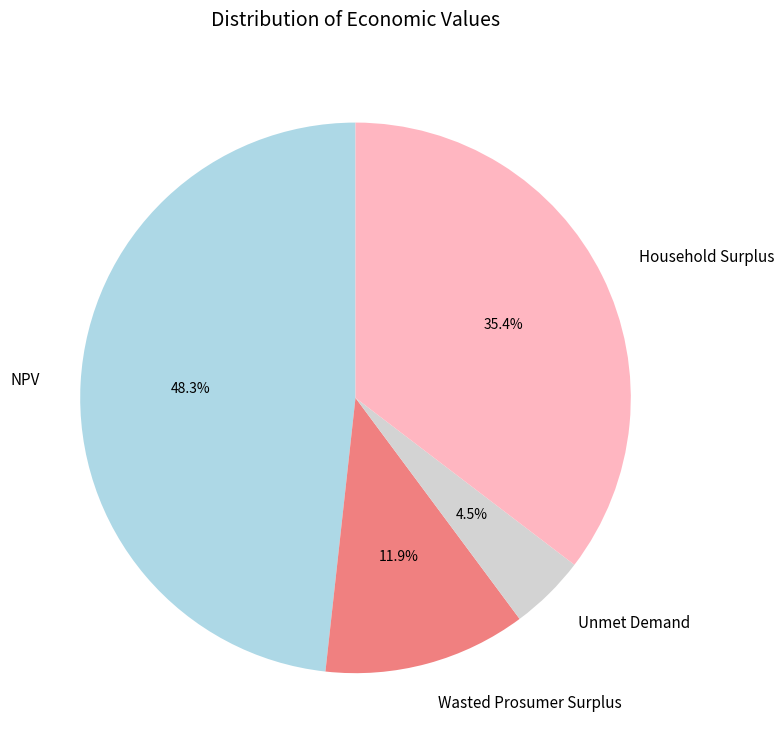

What is the ratio of the value at Unmet Demand to the value at NPV?

0.1